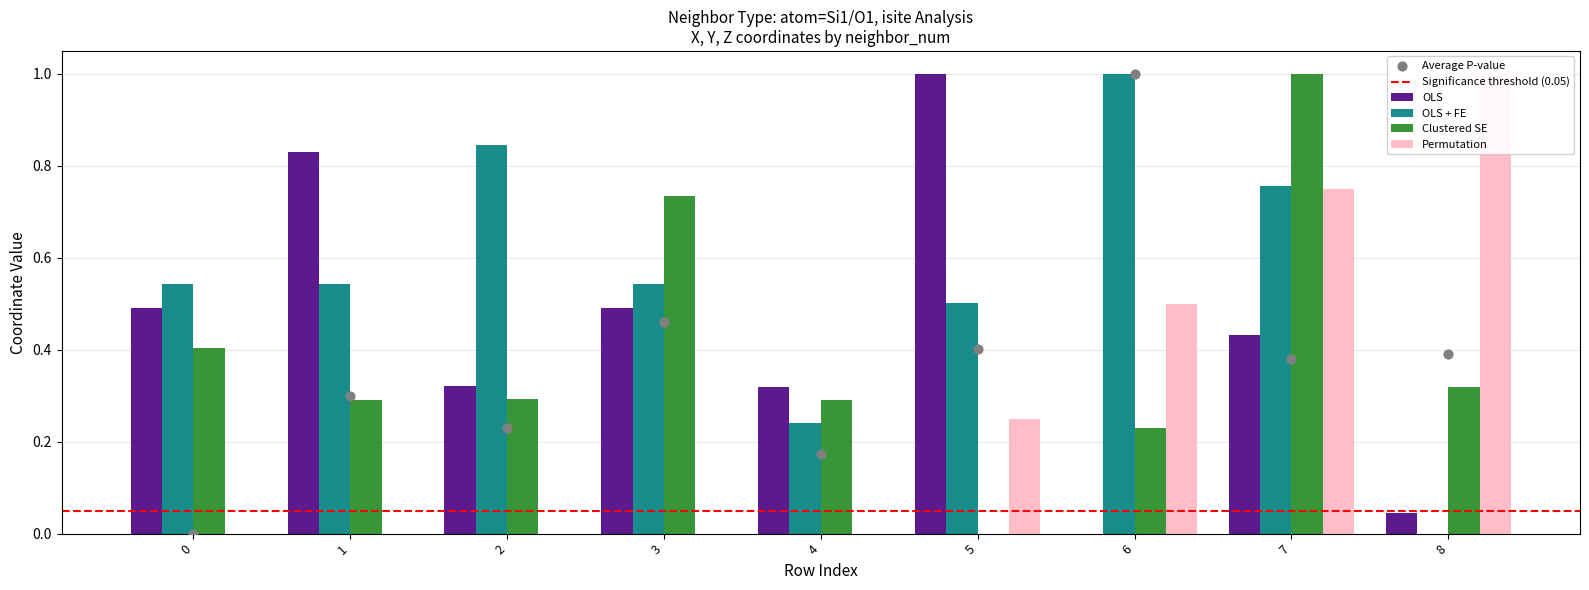

What are all the series names shown in the legend?

OLS, OLS + FE, Clustered SE, Permutation